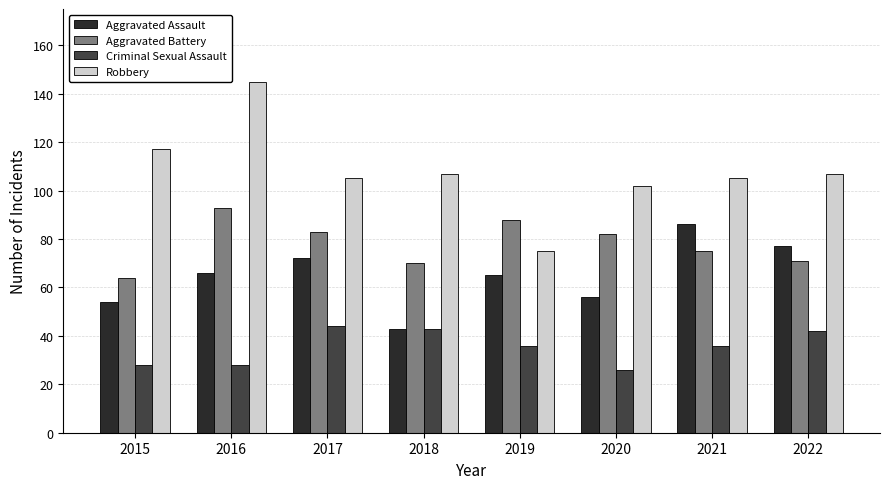

What is the difference between the highest and lowest values at 2022?

65